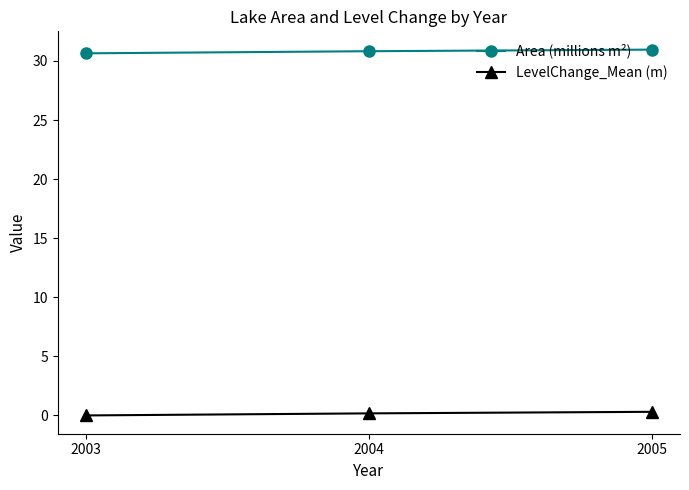

What is the value of the Area (millions m²) point at the 2nd from the left?

30.8